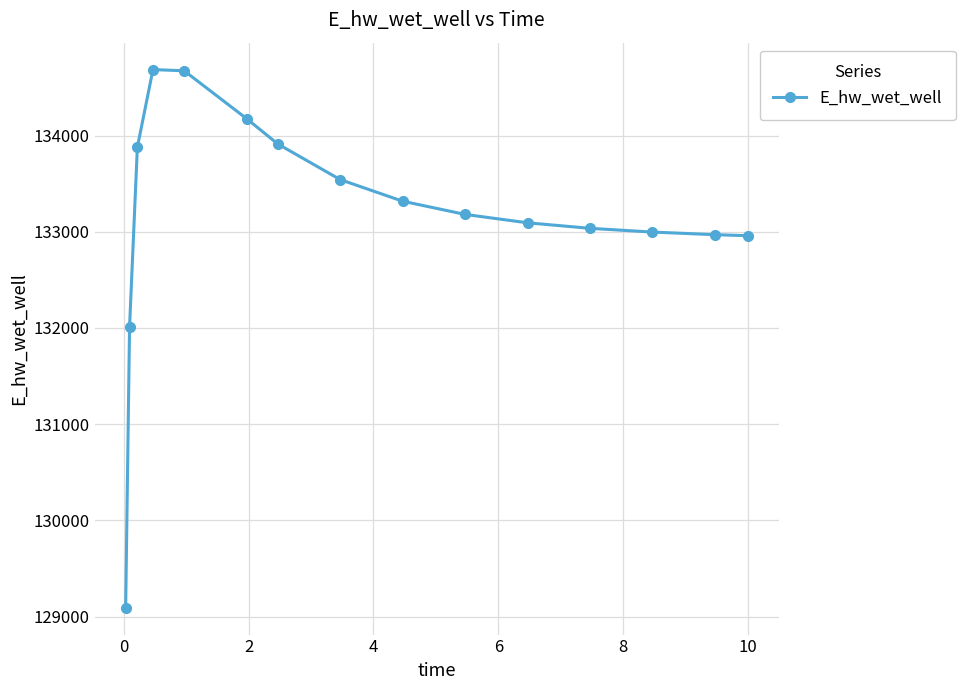

What is the average value?

133168.7